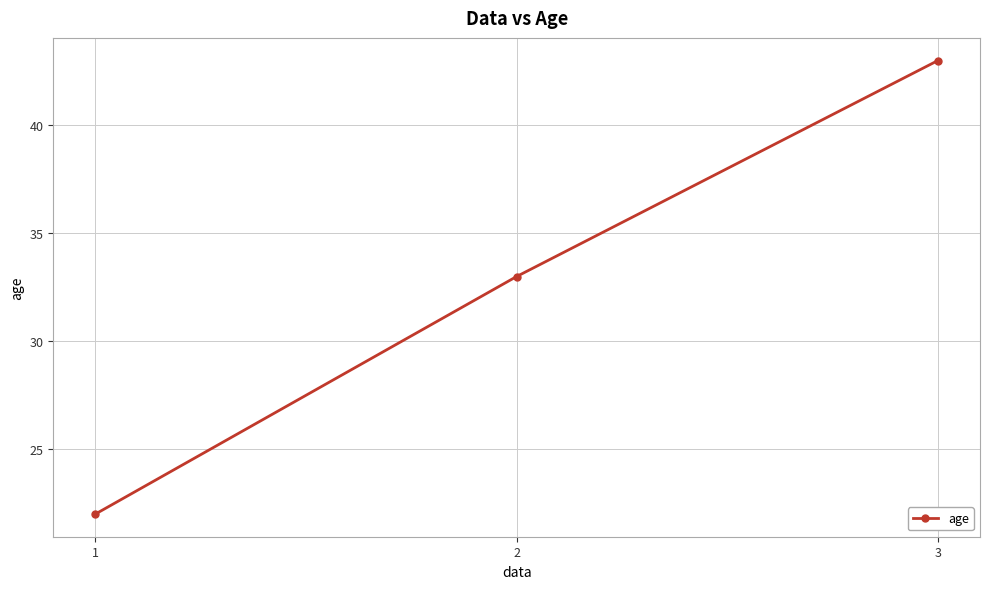

Which has a higher value, 1 or 3?

3